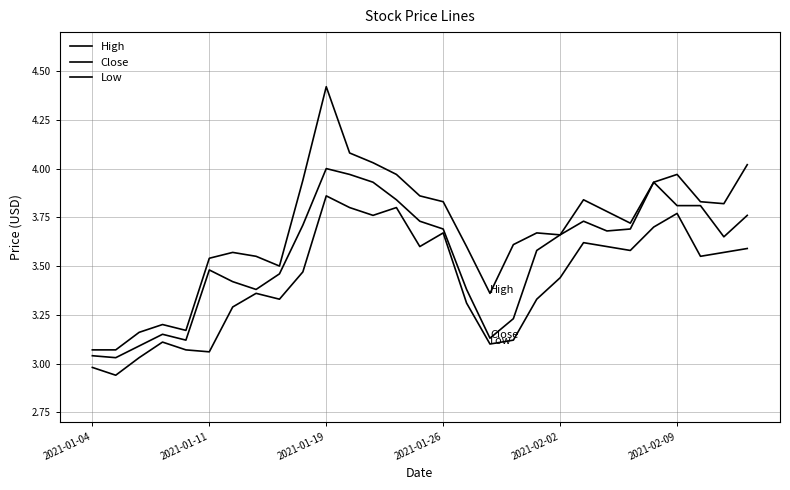

Which series has the largest total across all categories?

High